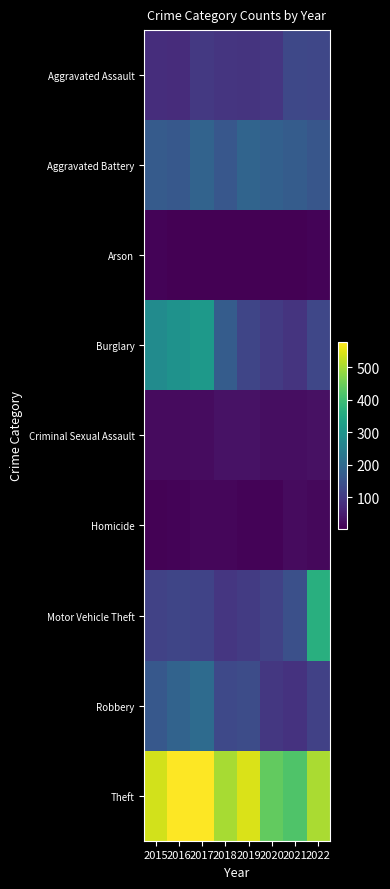

What is the total value across all series at 2022?

1446